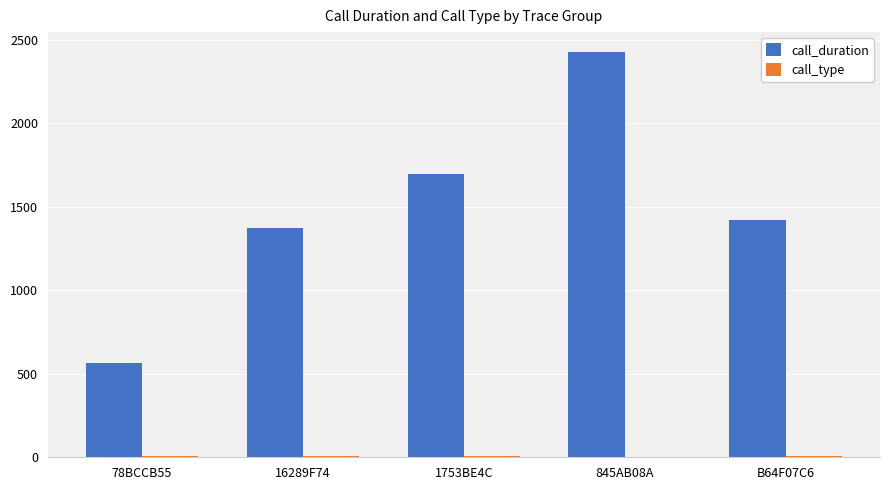

Where is call_duration nearest to the value 1496?

B64F07C6